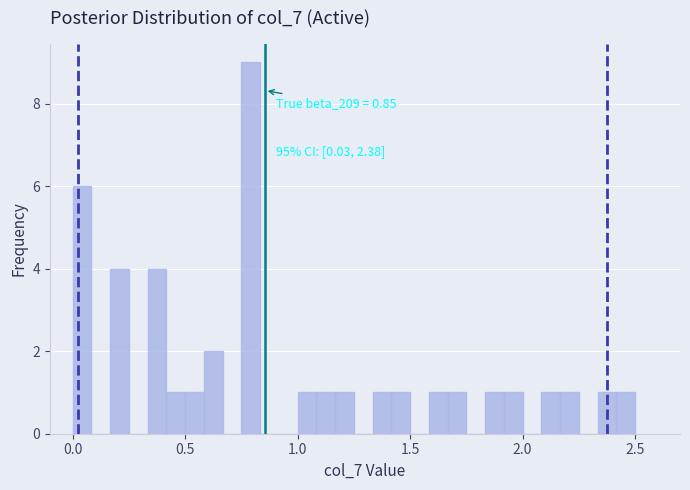

Around what value on the x-axis is the tallest bar? Give the approximate position of its centre, as read against the axis.

0.80